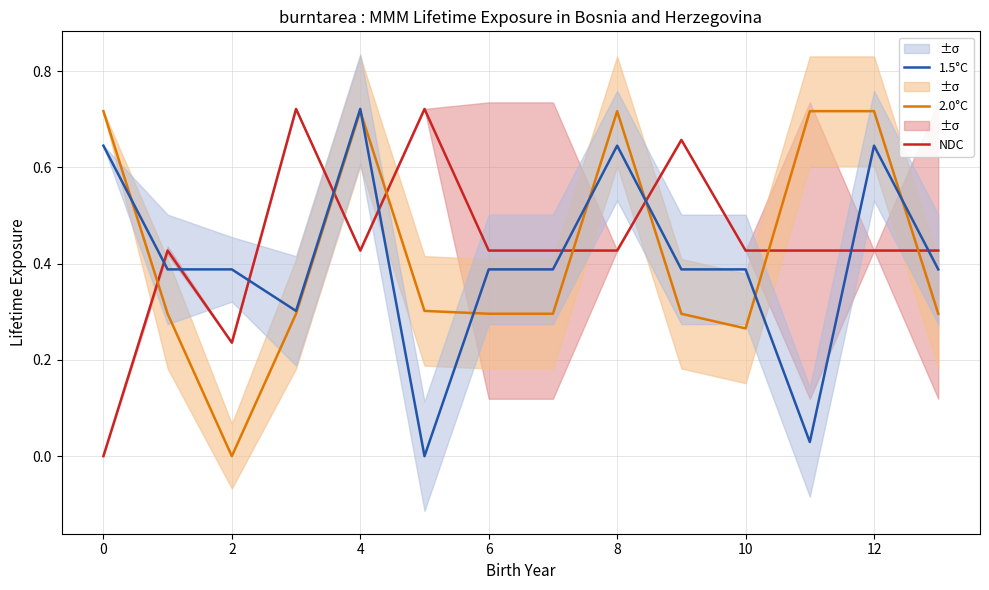

What are all the series names shown in the legend?

NDC, 2.0°C, 1.5°C